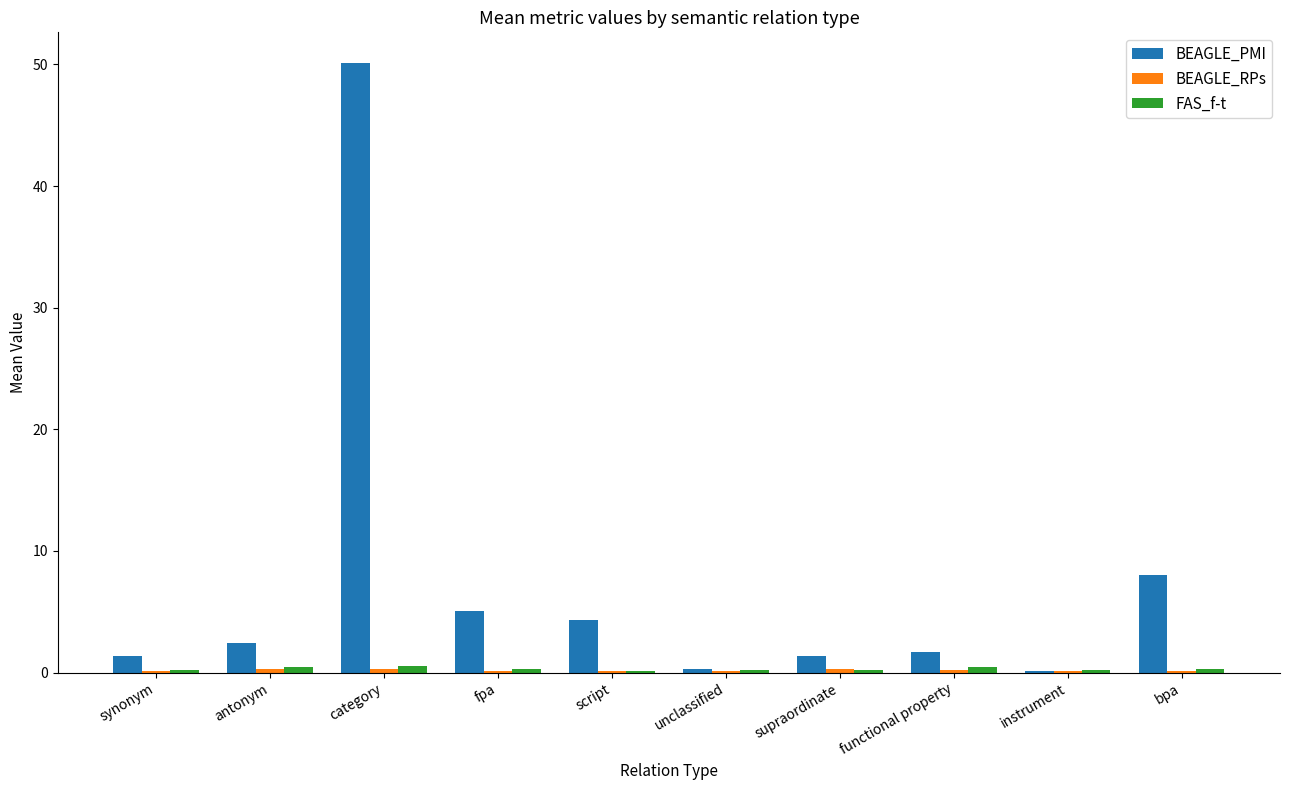

Which series changed the most between category and fpa?

BEAGLE_PMI